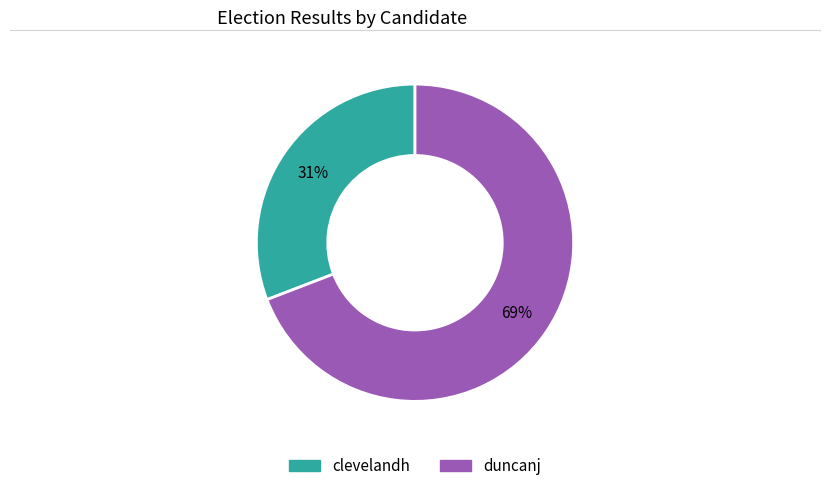

How many slices are in this pie chart?

2